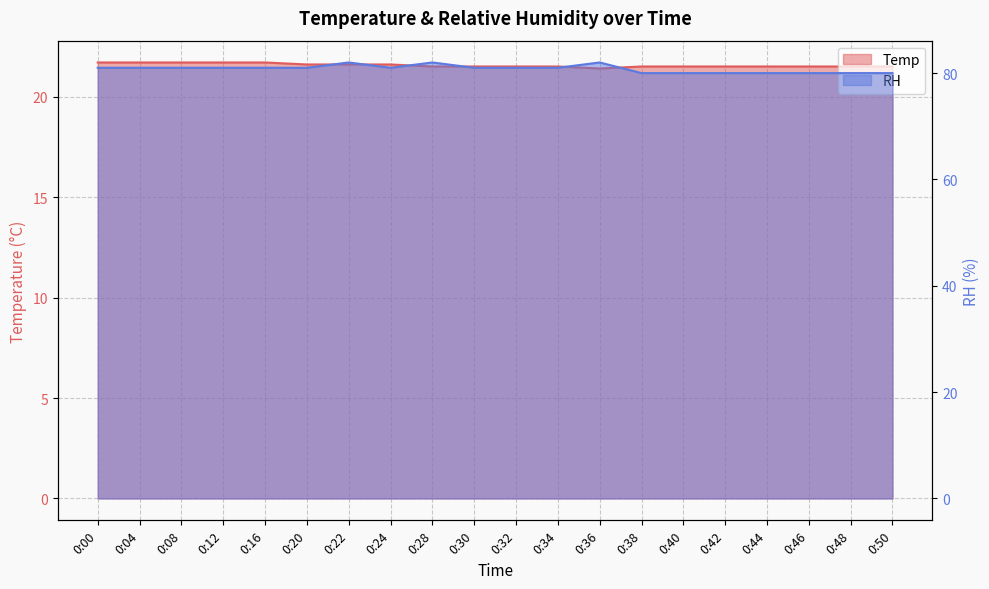

How many Temp values are between 21 and 22?

20